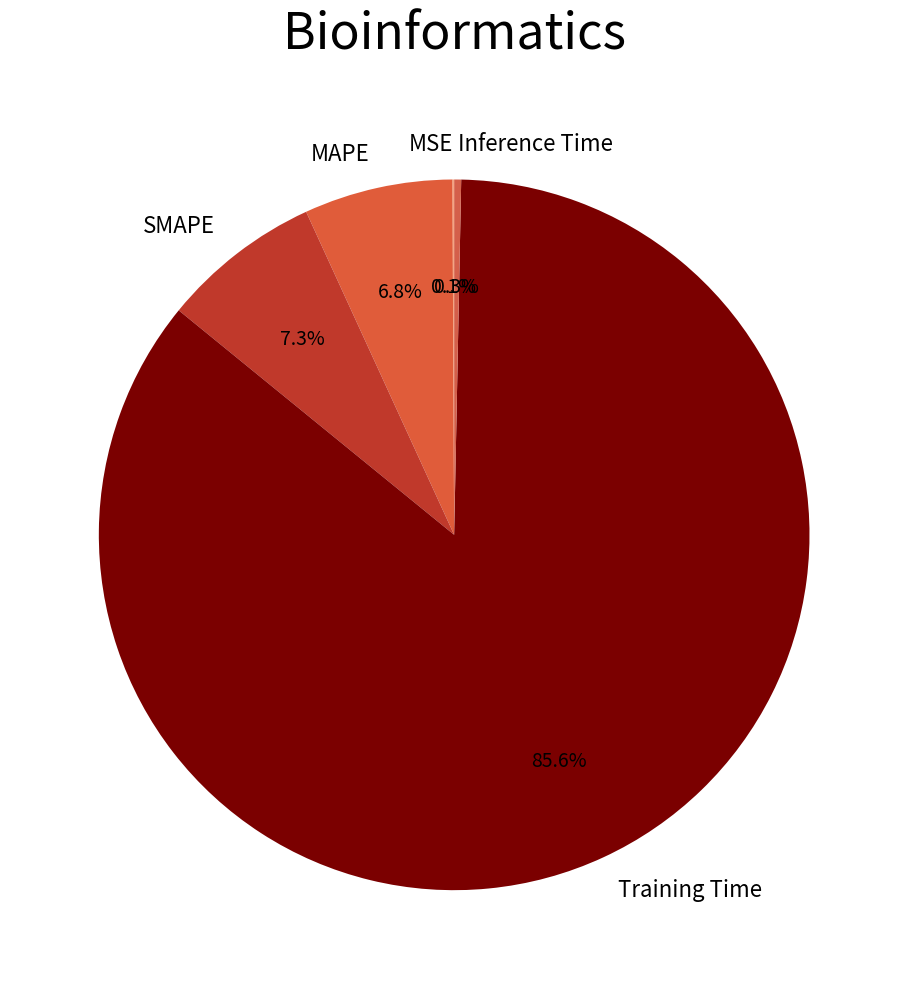

Which category accounts for the majority?

Training Time